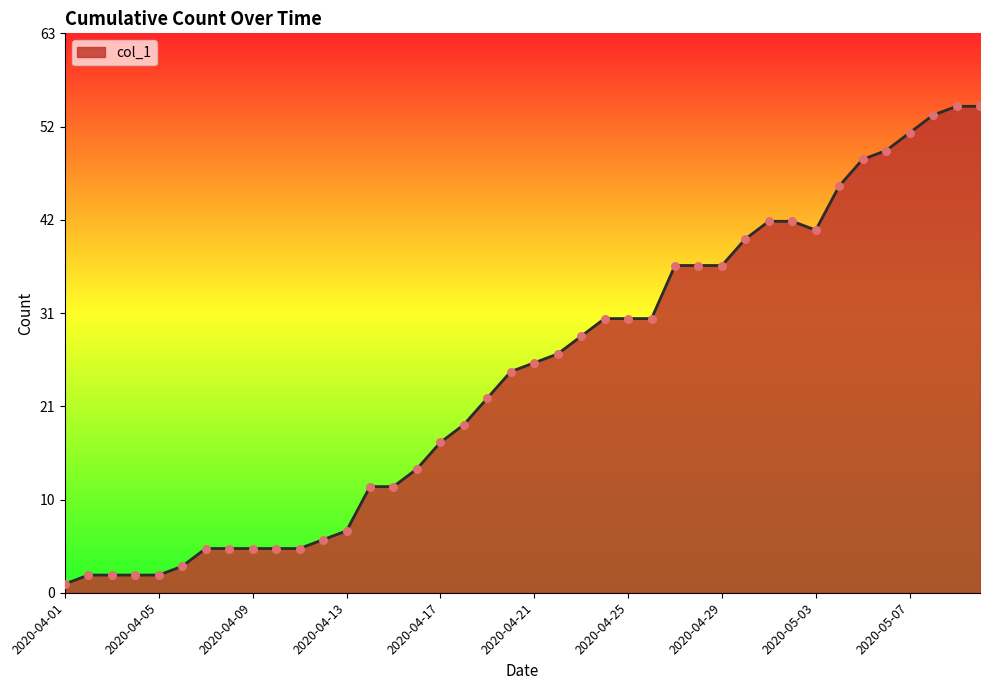

What is the change in value from 2020-04-23 to 2020-04-28?

+8